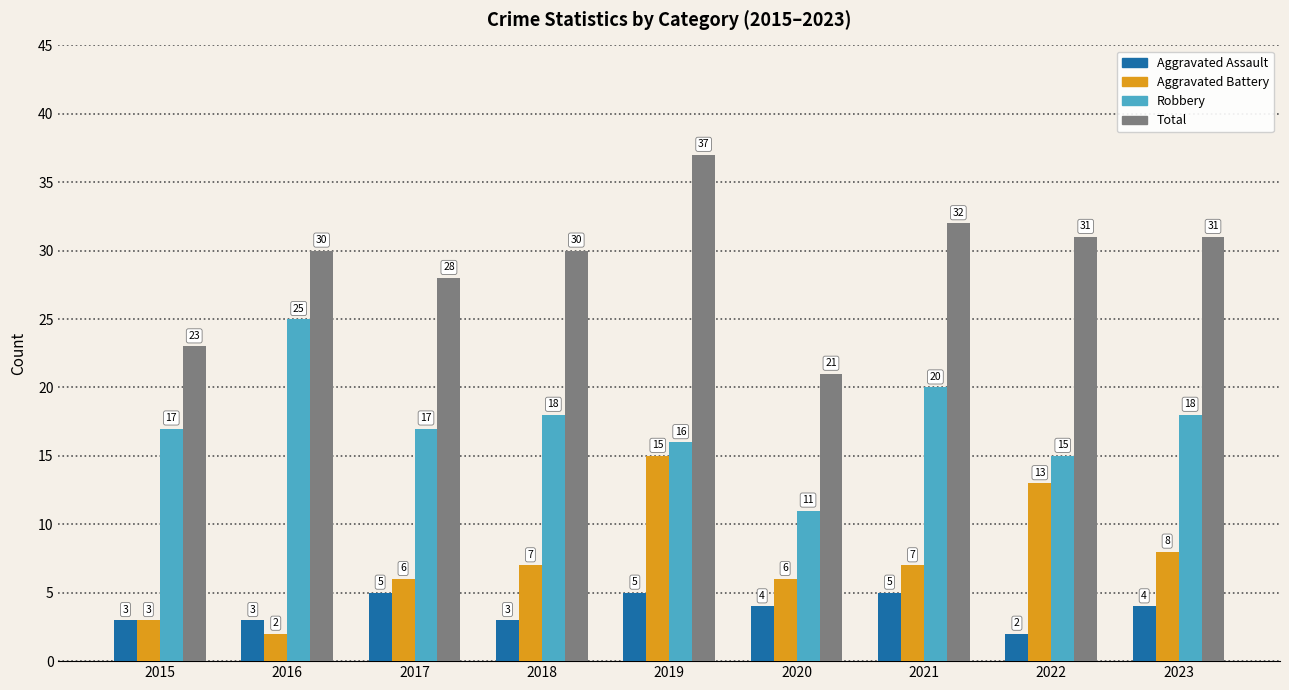

Rank the series at 2018 from highest to lowest value.

Total, Robbery, Aggravated Battery, Aggravated Assault